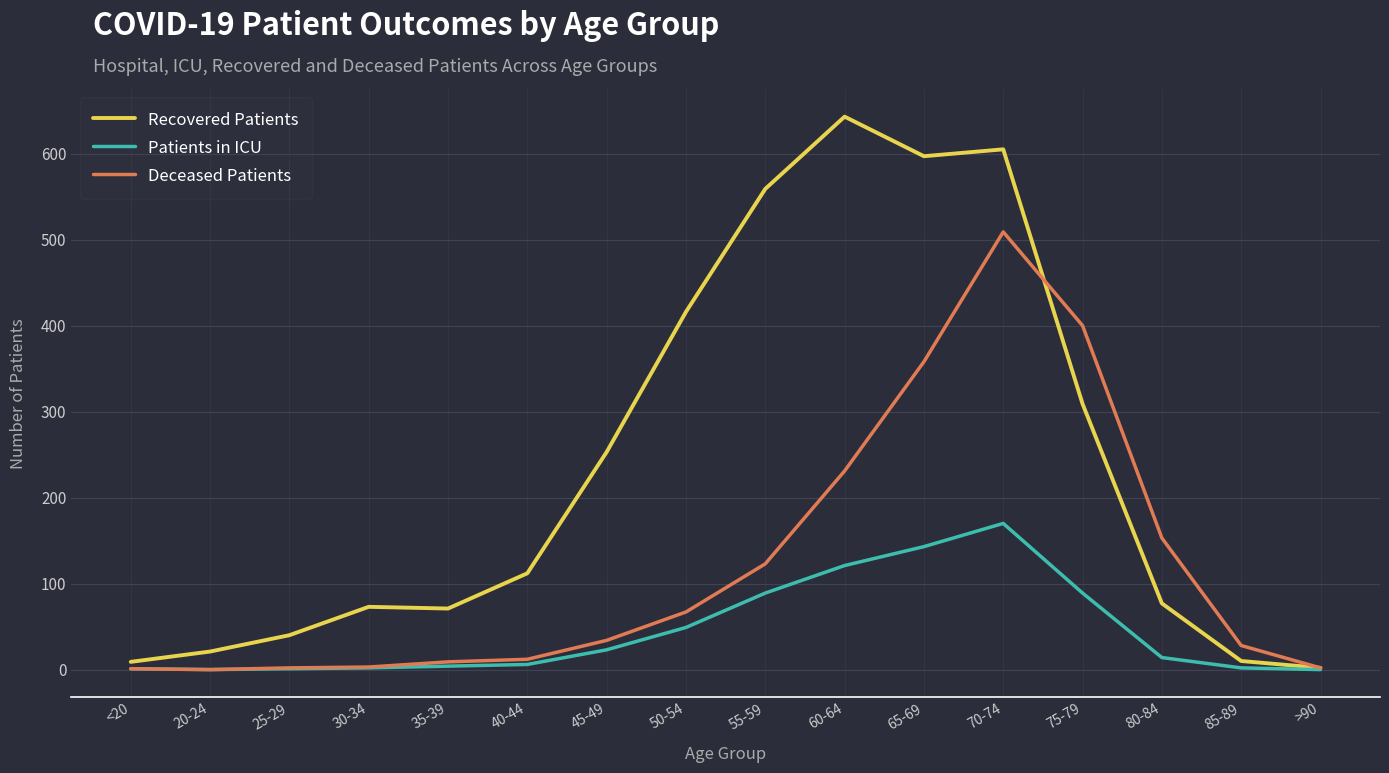

What are all the series names shown in the legend?

Recovered Patients, Patients in ICU, Deceased Patients